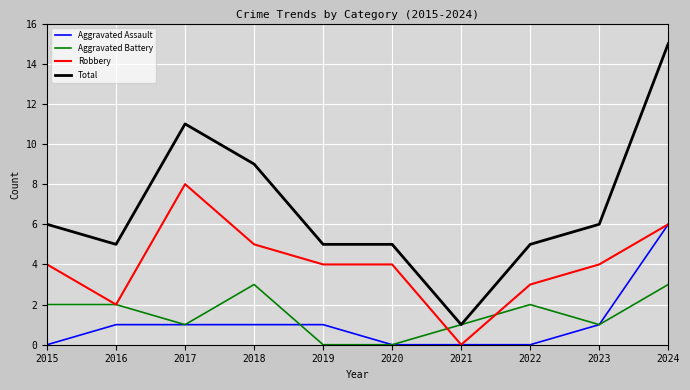

How many values in Robbery are above zero?

9